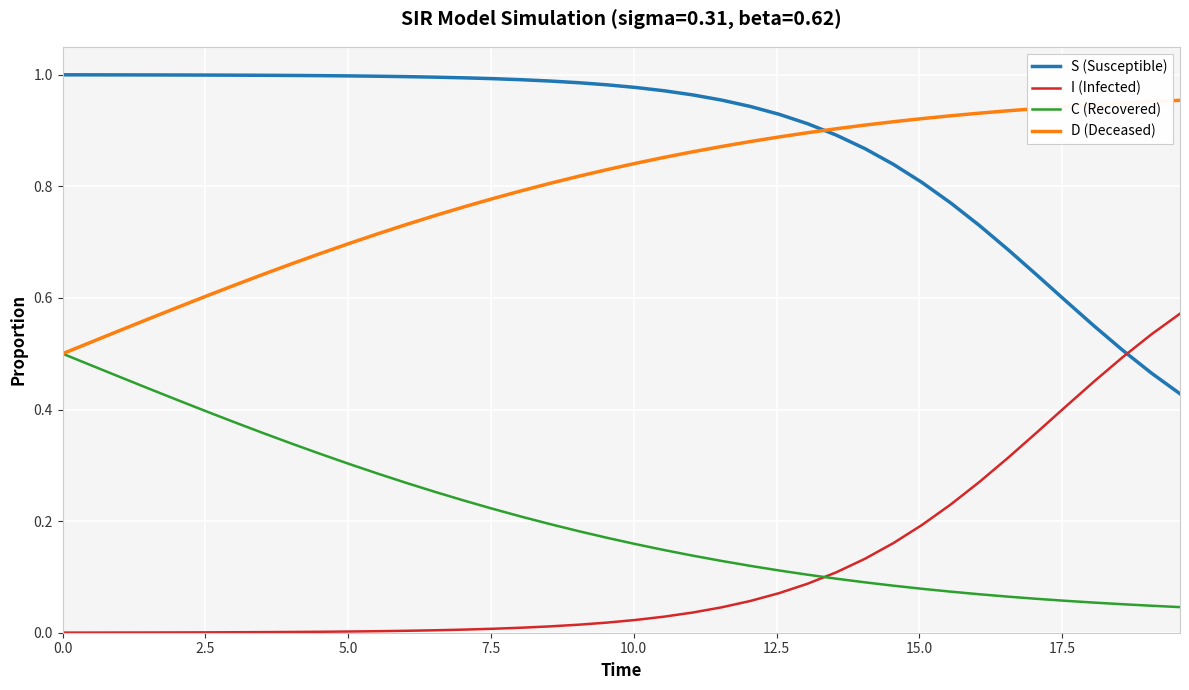

Which series has the largest total across all categories?

S (Susceptible)